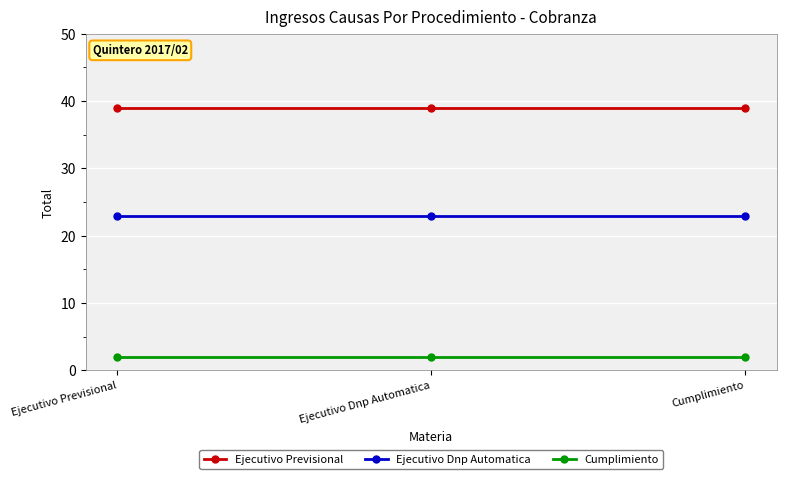

What is the highest value of the Ejecutivo Dnp Automatica series?

23